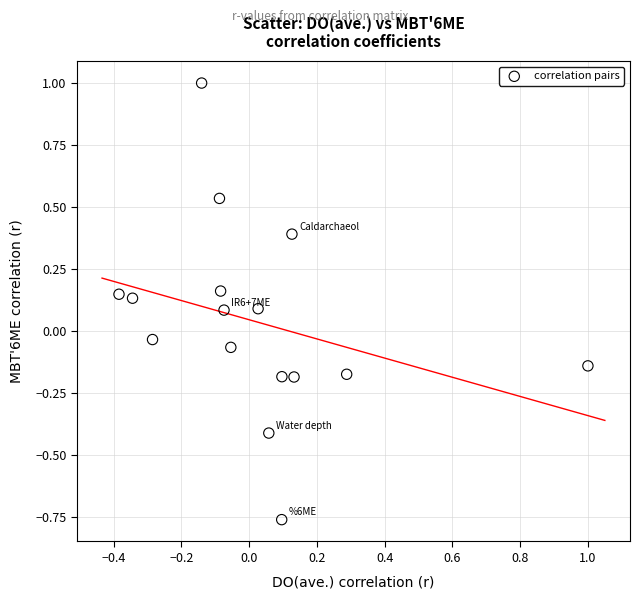

What is the range of Y values (max minus min)?

1.8